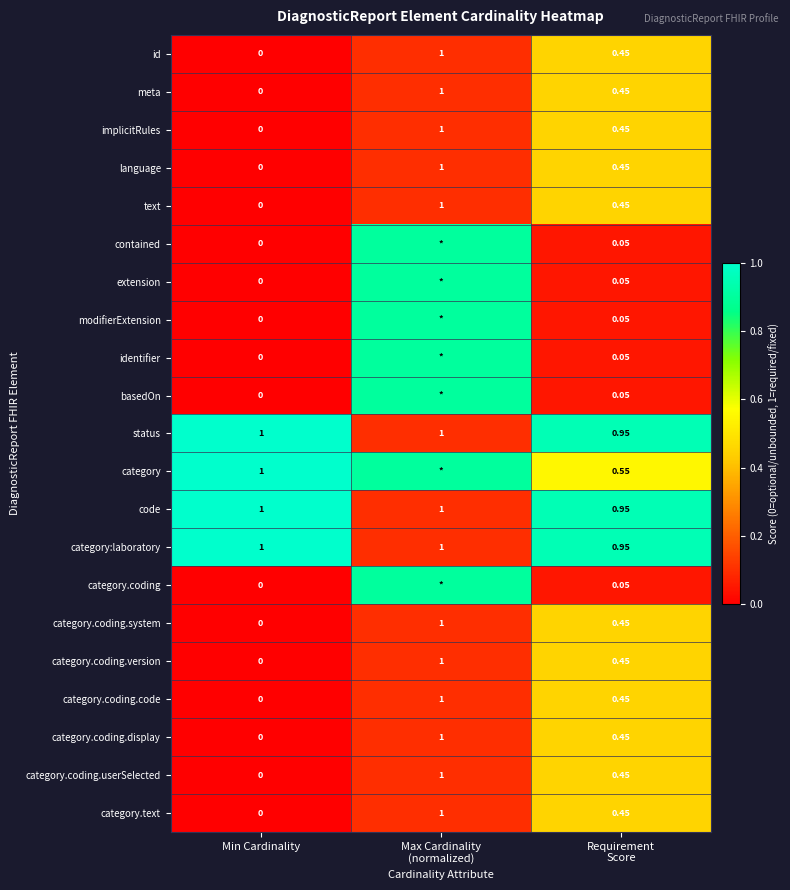

At which label does implicitRules reach its minimum?

Min Cardinality